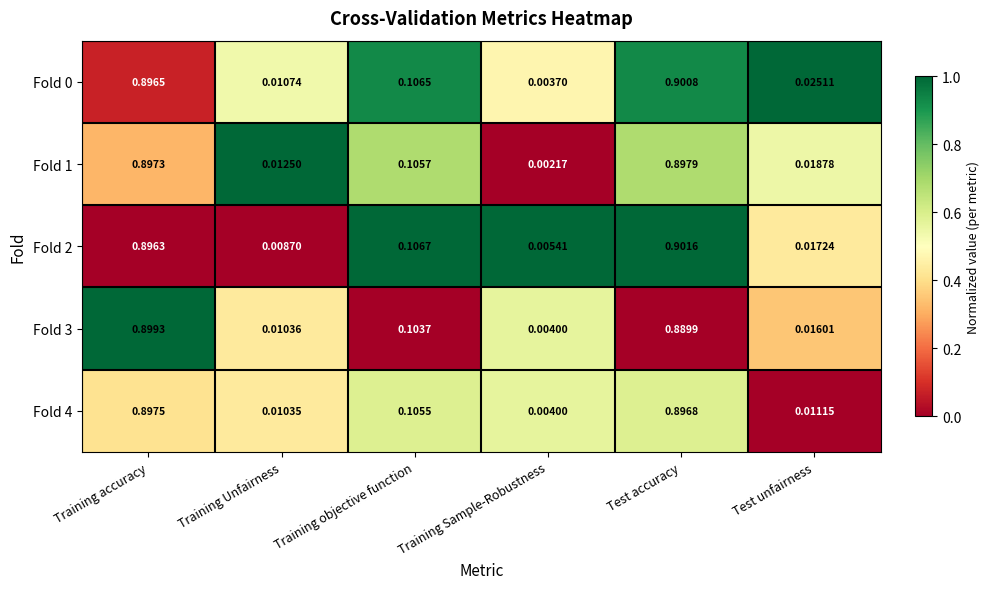

Which category has the lowest value across all series?

Training Sample-Robustness